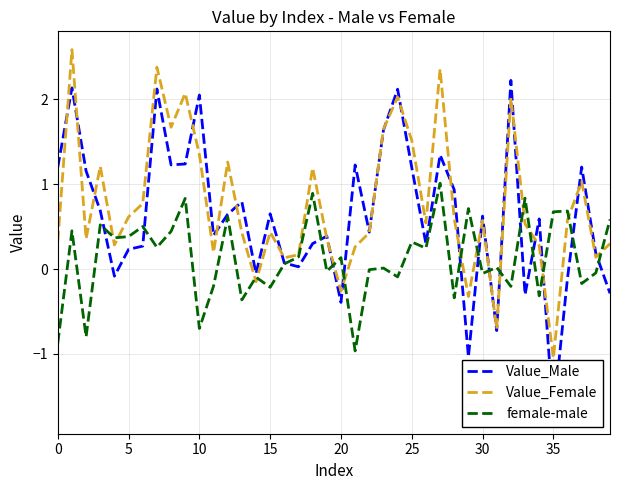

Rank the series by their maximum value, from lowest to highest.

female-male, Value_Male, Value_Female